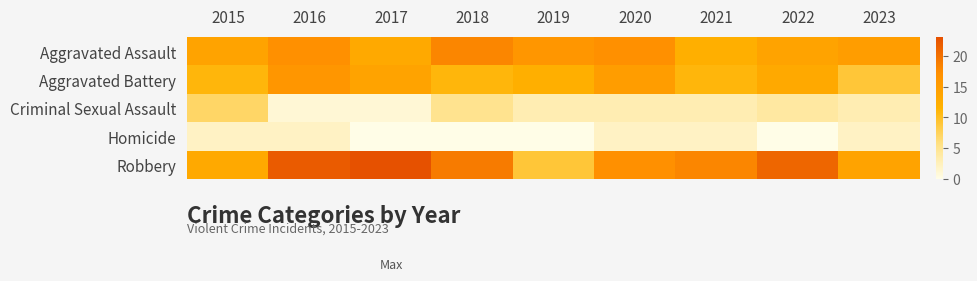

Reading right to left, list all the values displayed in this chart.

Aggravated Assault: 2023=15	2022=14	2021=12	2020=17	2019=16	2018=18	2017=13	2016=17	2015=14
Aggravated Battery: 2023=9	2022=13	2021=11	2020=15	2019=12	2018=11	2017=14	2016=16	2015=11
Criminal Sexual Assault: 2023=3	2022=4	2021=3	2020=3	2019=3	2018=5	2017=1	2016=1	2015=7
Homicide: 2023=2	2022=0	2021=2	2020=2	2019=0	2018=0	2017=0	2016=2	2015=2
Robbery: 2023=14	2022=21	2021=18	2020=17	2019=9	2018=19	2017=23	2016=22	2015=13